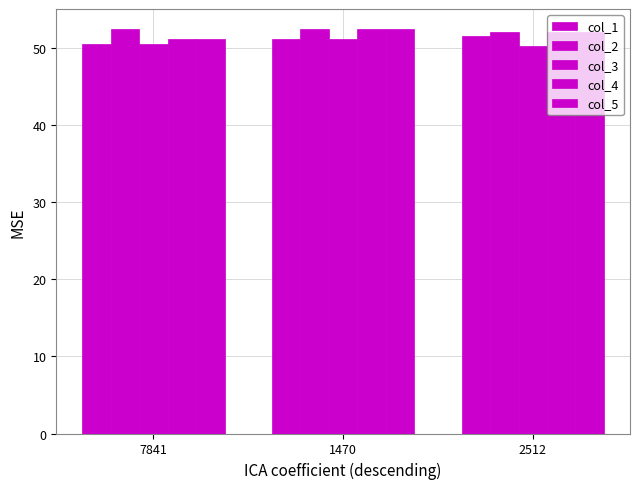

How many data points in col_5 are above 52?

2